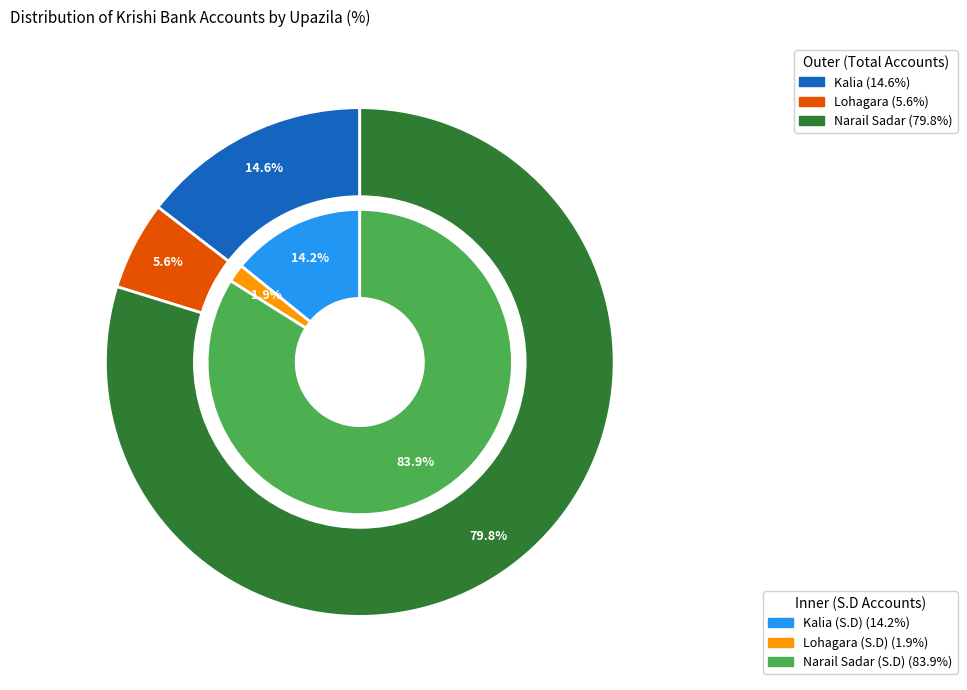

What percentage do Narail Sadar (S.D) and Kalia (S.D) together represent?

98.1%